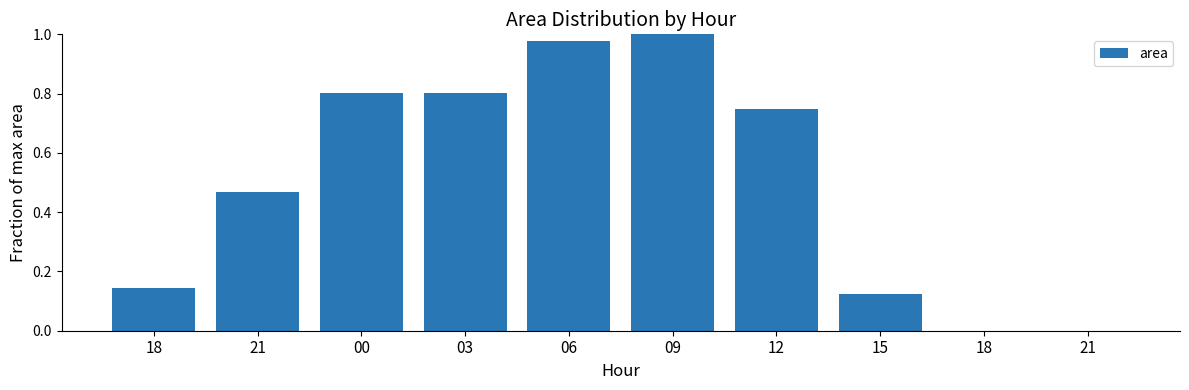

Where is the data nearest to the value 0?

21